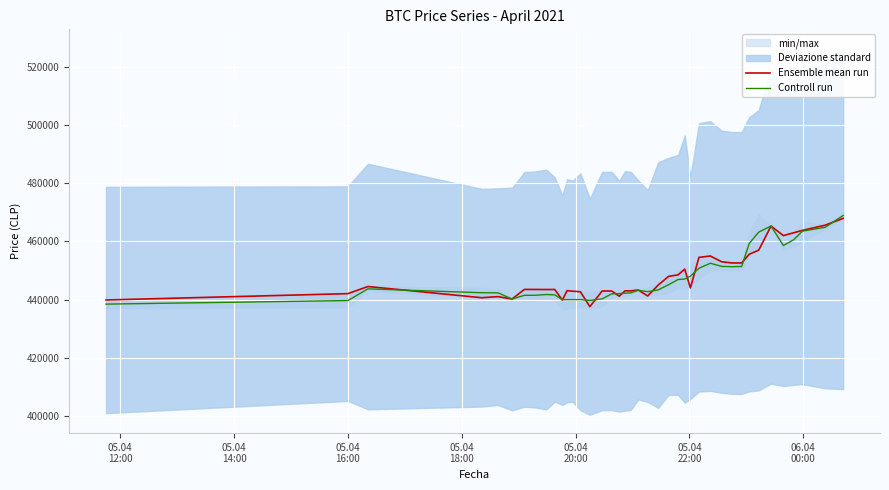

True or false: Ensemble mean run has a value of 722318.8 at 7.

False